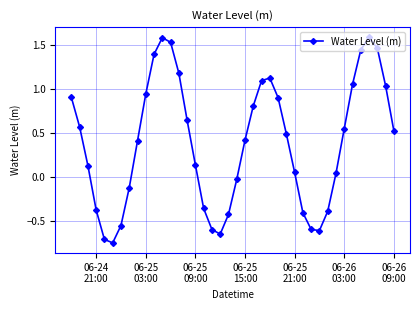

What is the difference between the second highest and second lowest values?

2.3